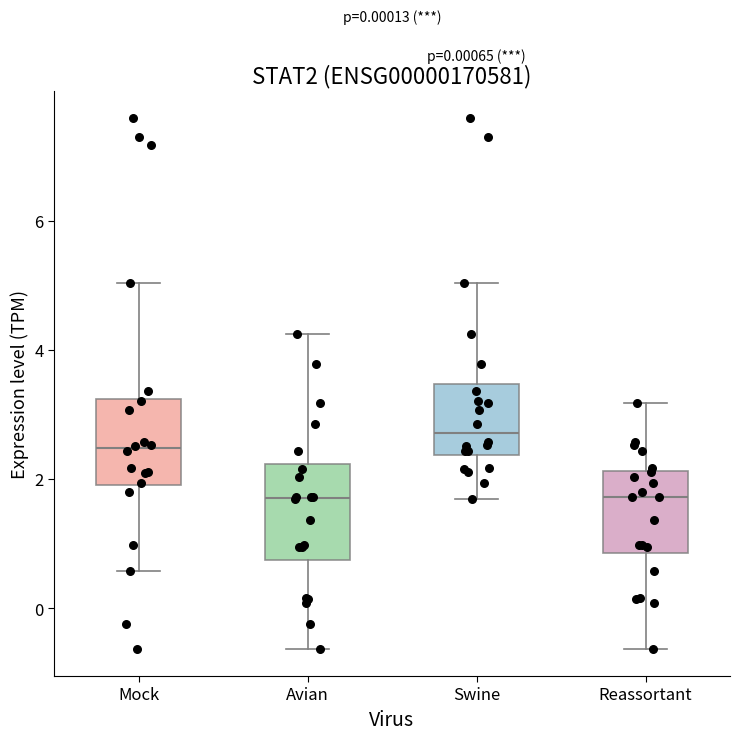

Reading left to right, transcribe this box plot: for each box, give where its median line is, the range the box spans, and where its two whiskers end, as read against the y-axis. The values are not printed on the chart, so give them approximately, as read against the axis.

Mock: median 2.4, box 2.0 to 3.2, whiskers 0.6 to 5.0
Avian: median 1.8, box 0.8 to 2.2, whiskers -0.6 to 4.2
Swine: median 2.8, box 2.4 to 3.4, whiskers 1.6 to 5.0
Reassortant: median 1.8, box 0.8 to 2.2, whiskers -0.6 to 3.2